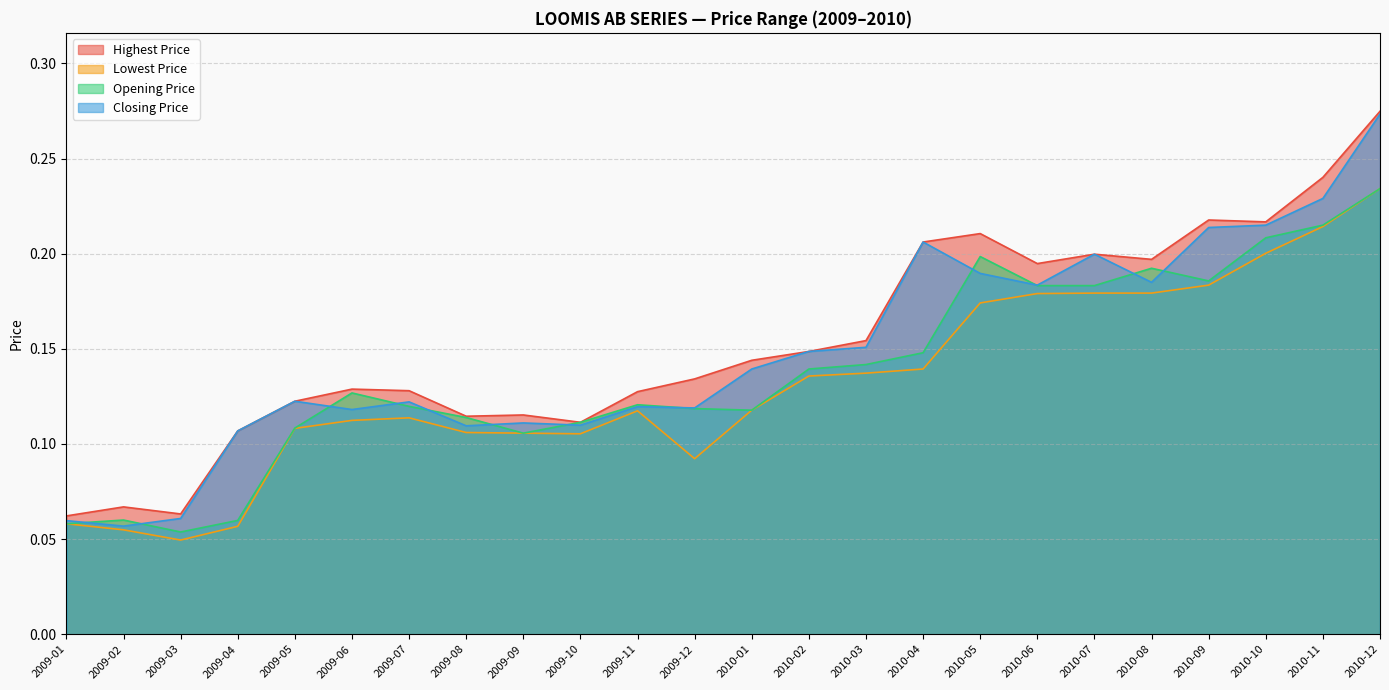

How many series are shown in this chart?

4